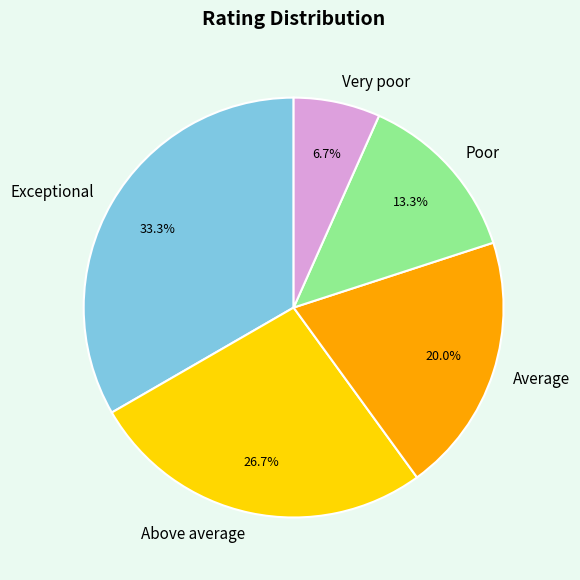

Does Average represent more than half of the total?

No